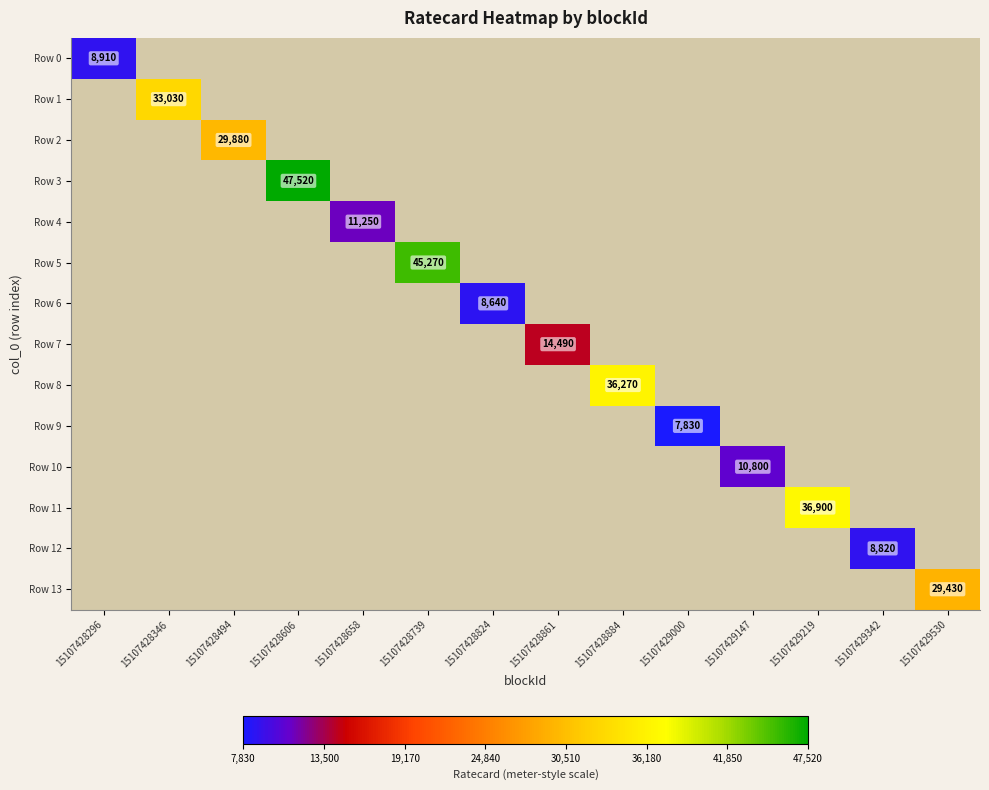

The value of Row 11 at 15107429219 is 23831. True or false?

False